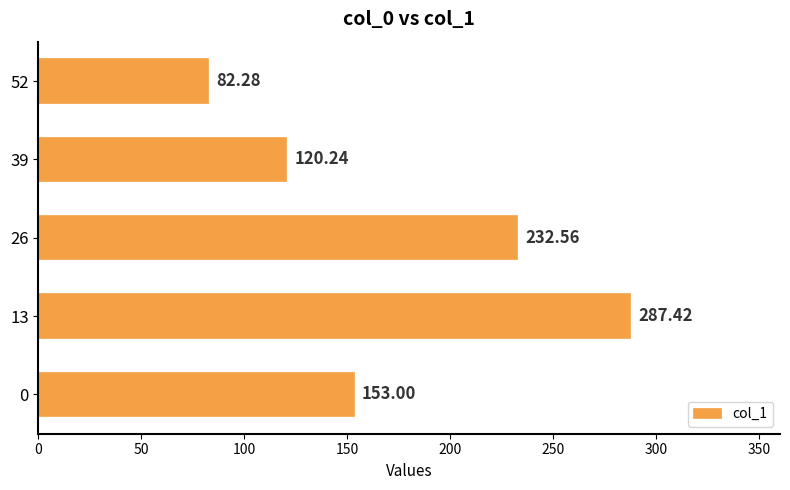

What is the difference between the second highest and second lowest values?

112.3